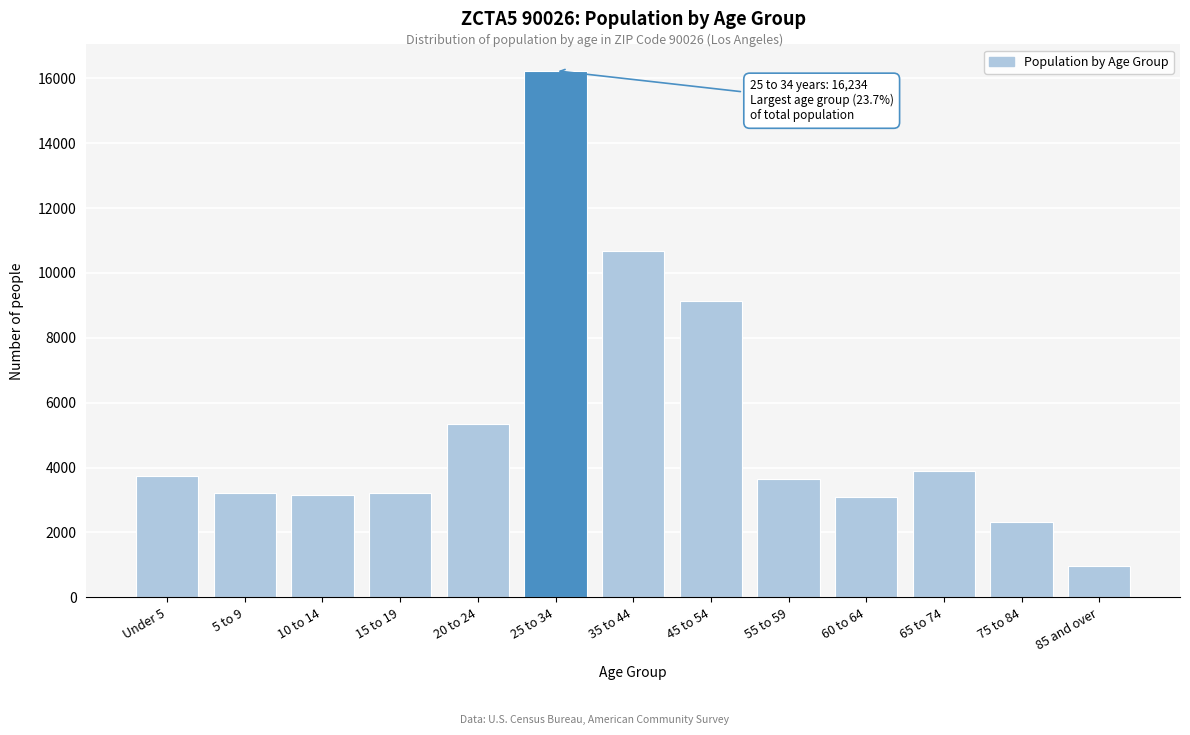

What is the difference between the values at 60 to 64 and 85 and over?

2130